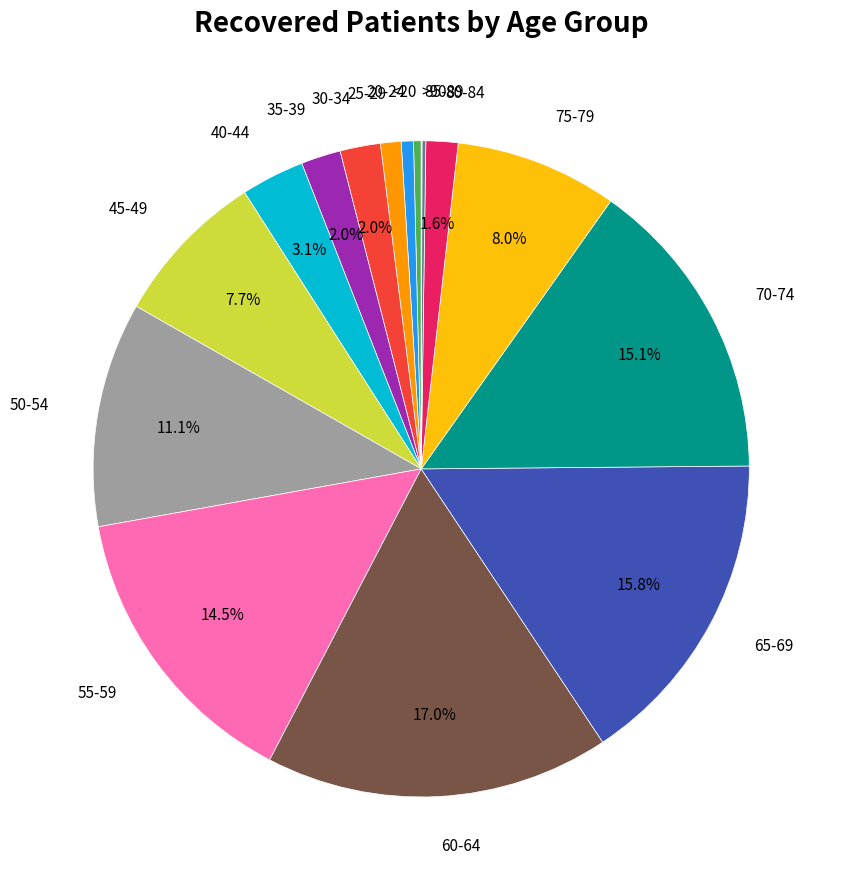

Is there a majority slice in this chart?

No